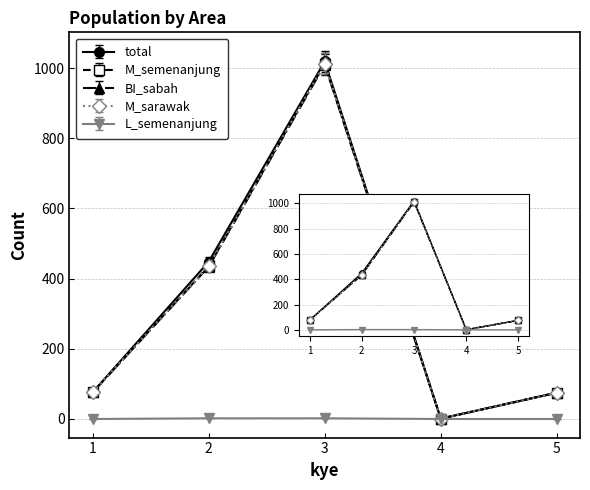

True or false: M_semenanjung and total intersect in this chart.

False